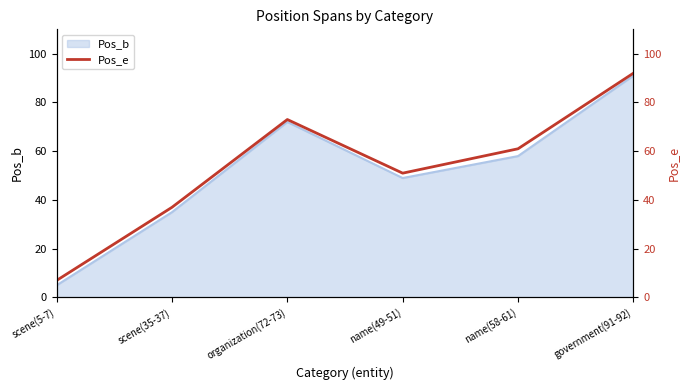

What is the difference between the maximum and minimum values?

85